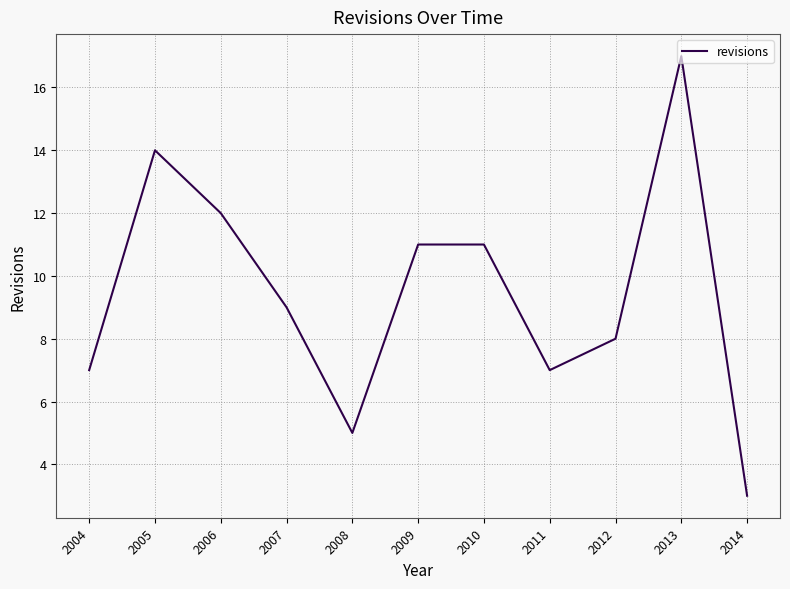

Reading left to right, extract all data points from this chart.

2004=7	2005=14	2006=12	2007=9	2008=5	2009=11	2010=11	2011=7	2012=8	2013=17	2014=3